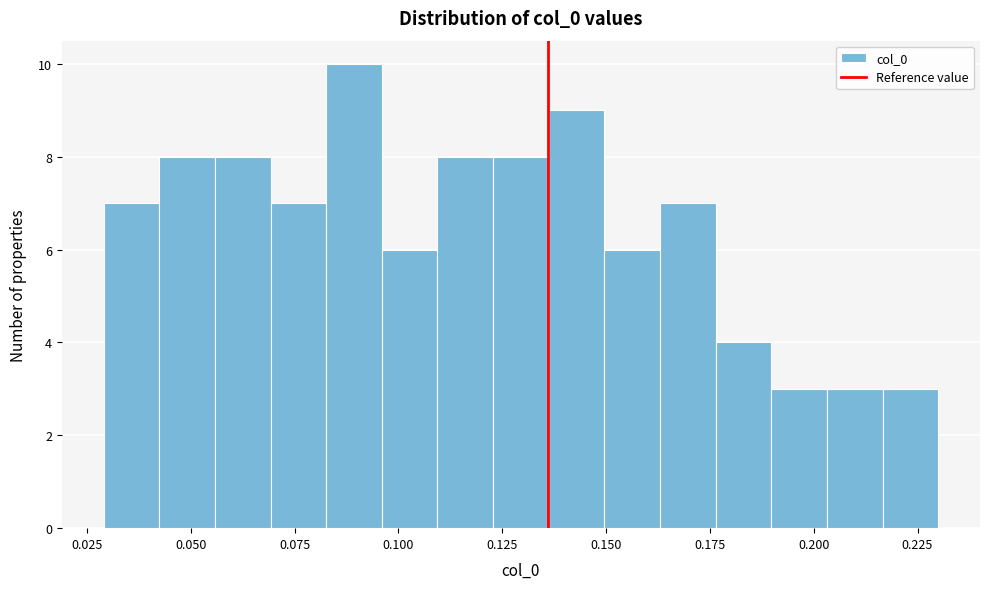

Read against the x-axis, roughly where is the centre of the tallest bar?

0.090